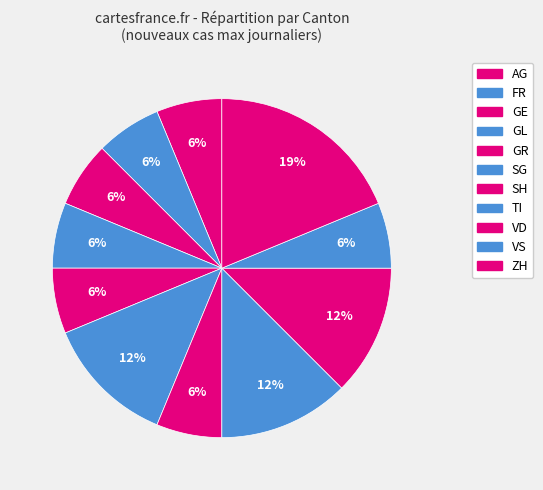

True or false: GE accounts for 28% of the total.

False